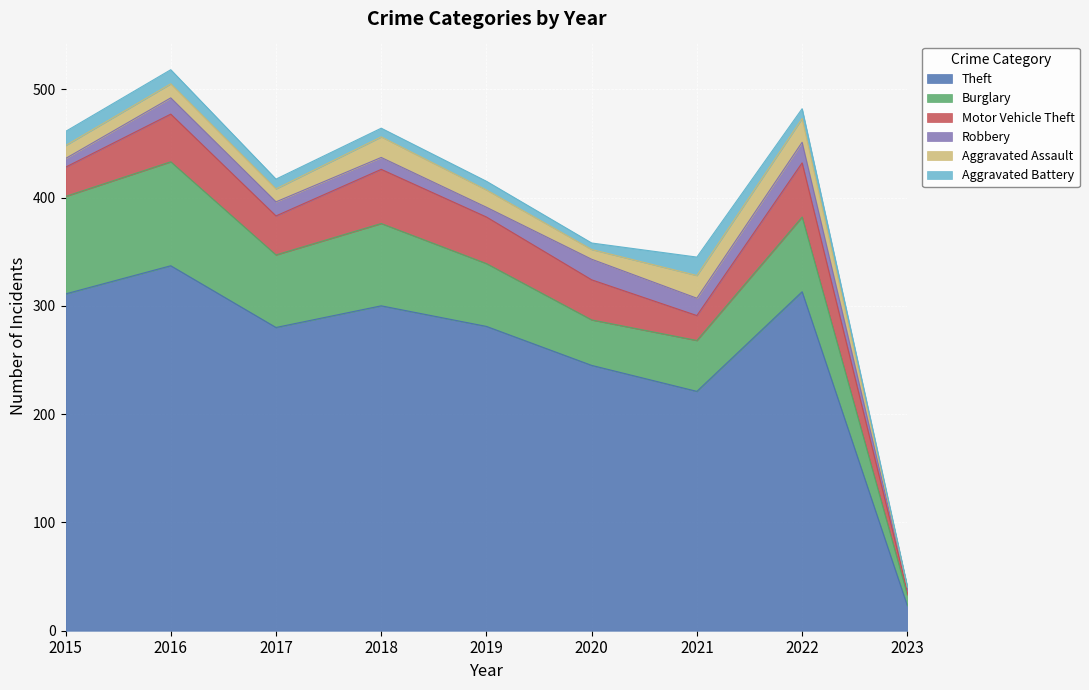

Is it true that Burglary equals 33 at 2015?

False